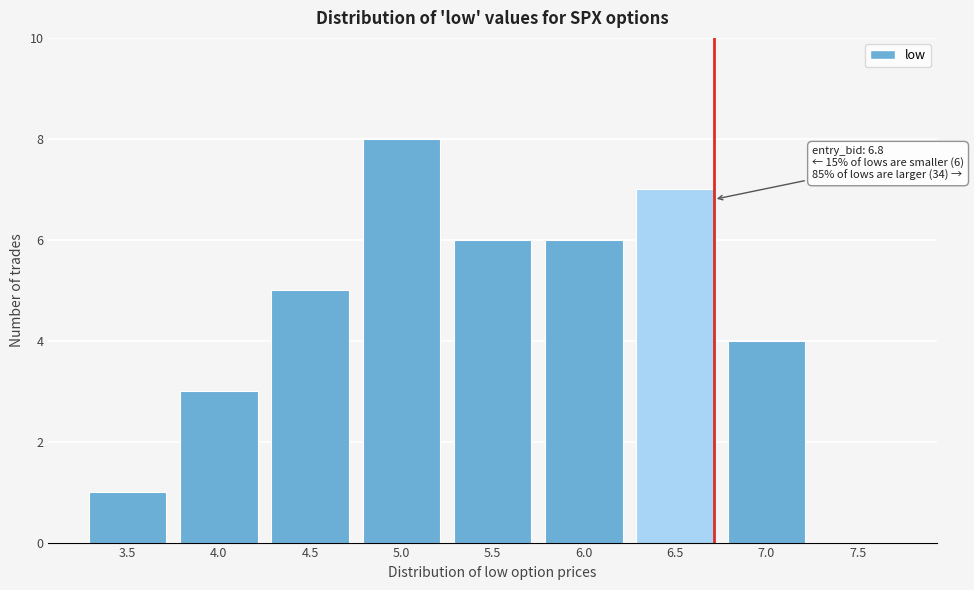

Reading right to left, extract all data points from this chart.

7.5=0	7.0=4	6.5=7	6.0=6	5.5=6	5.0=8	4.5=5	4.0=3	3.5=1